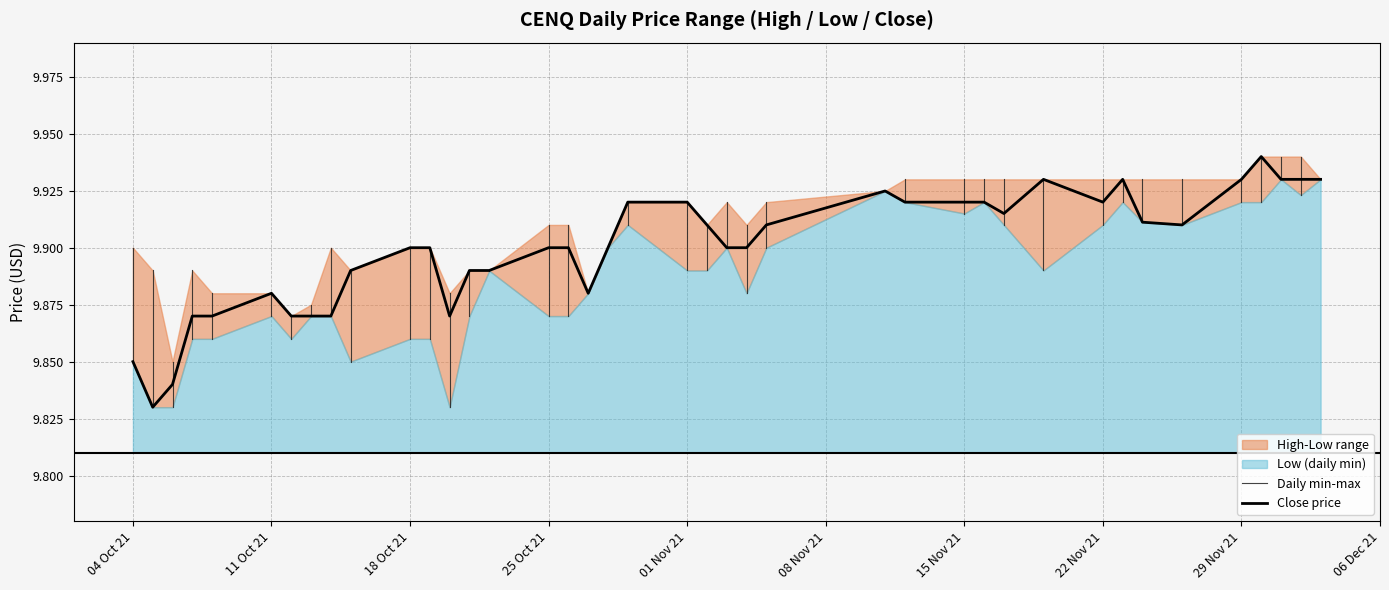

What is the difference between the maximum and minimum values in the low series?

0.1